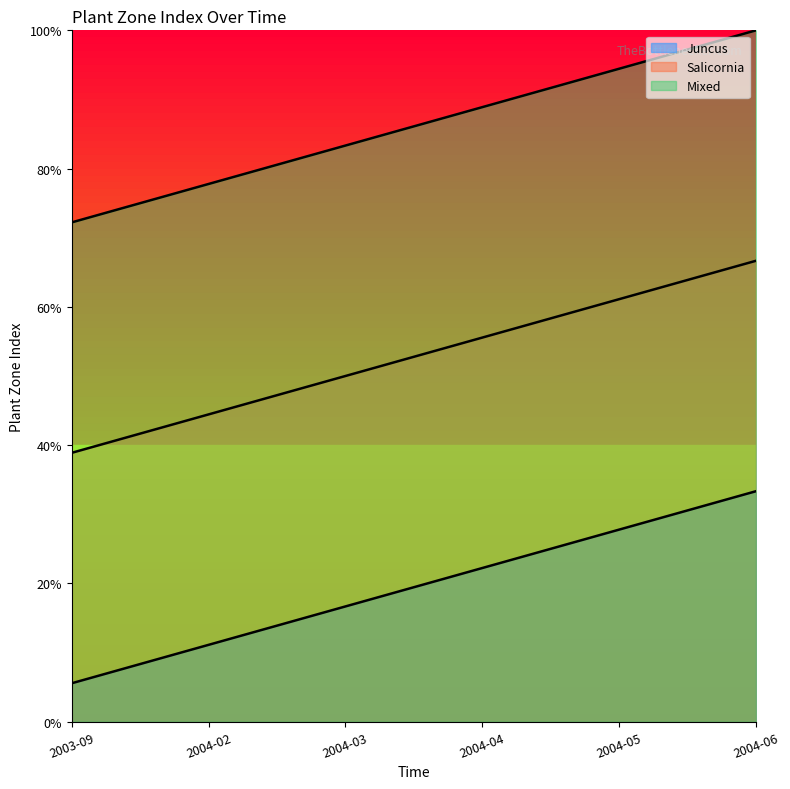

Which has a higher value, 2004-02 or 2004-04?

2004-04